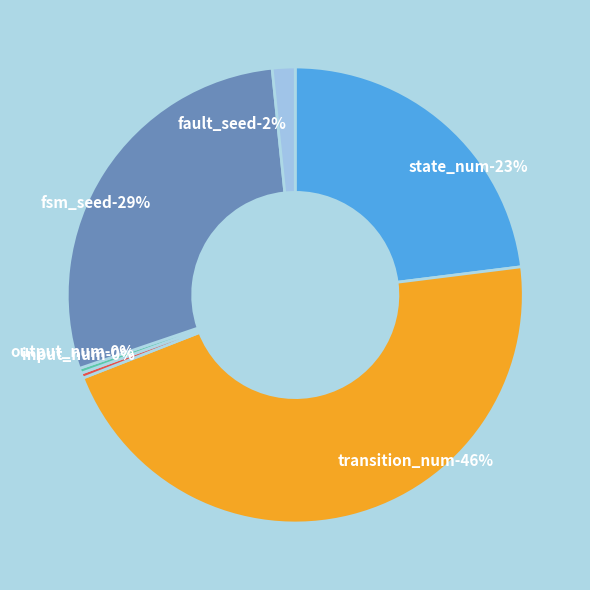

To the nearest percent, what is the average slice percentage?

17%